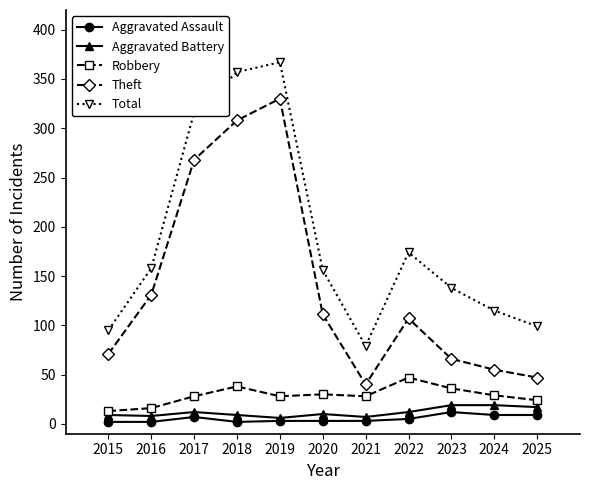

Rank the series by their maximum value, from lowest to highest.

Aggravated Assault, Aggravated Battery, Robbery, Theft, Total